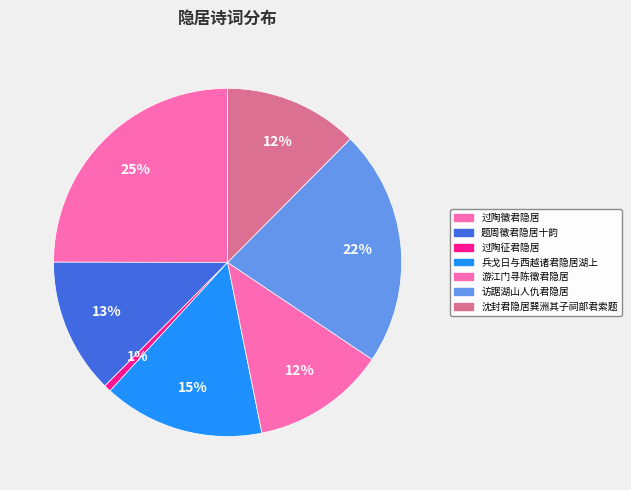

How many slices are in this pie chart?

7